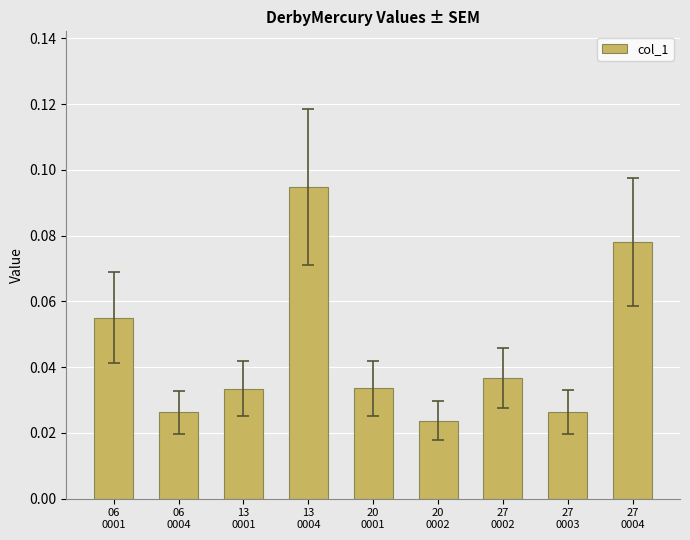

Are the bars horizontal?

No